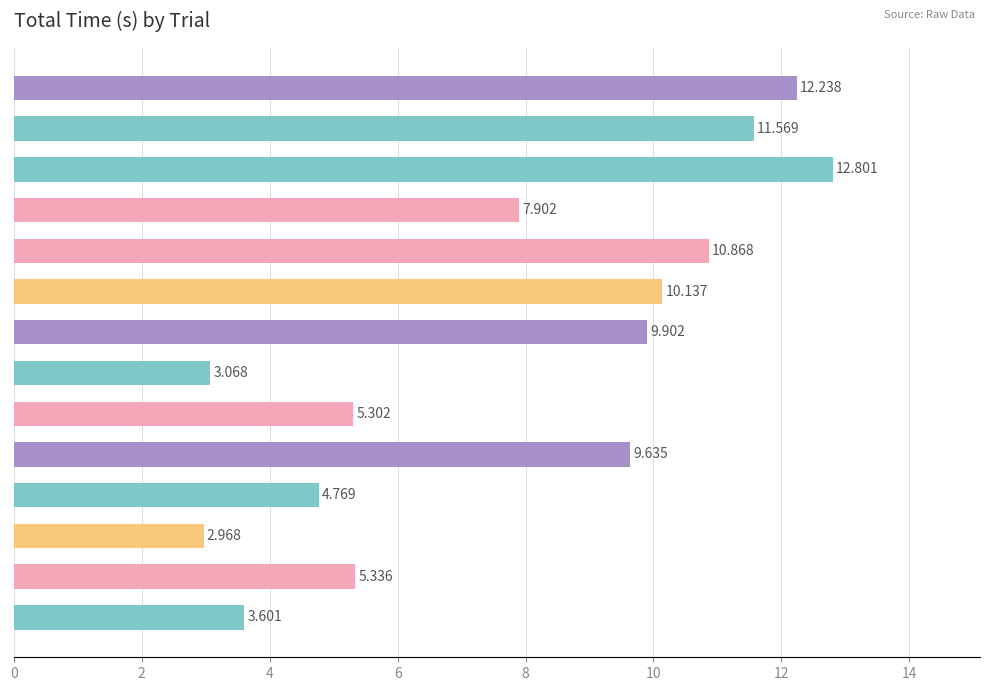

List the labels in order of value, smallest first.

10trial, 6trial, 12trial, 9trial, 7trial, 11trial, 2trial, 8trial, 5trial, 4trial, 3trial, -1trial, -2trial, 1trial